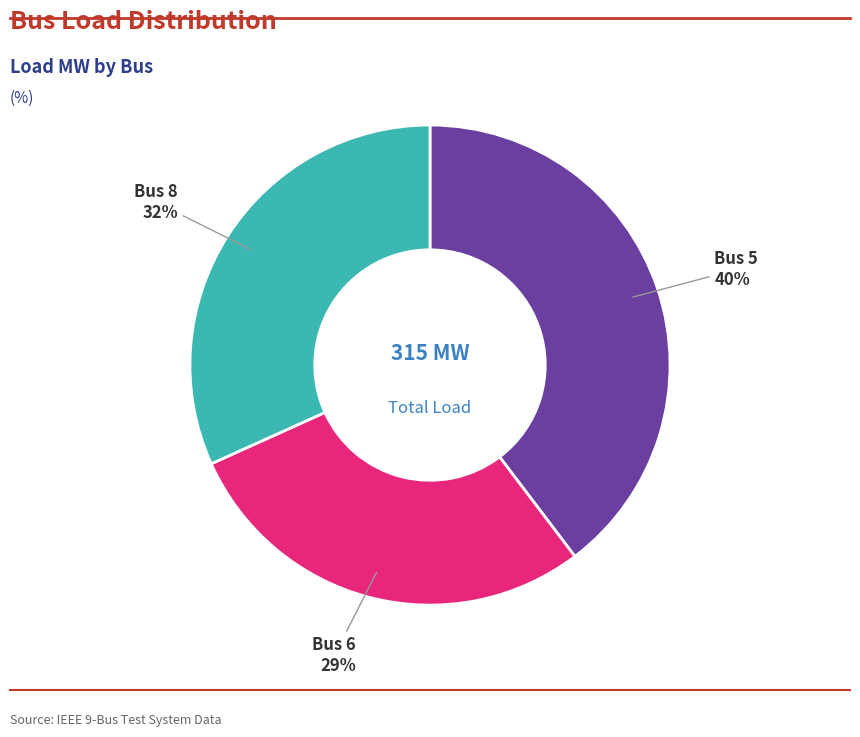

How many slices are in this pie chart?

3